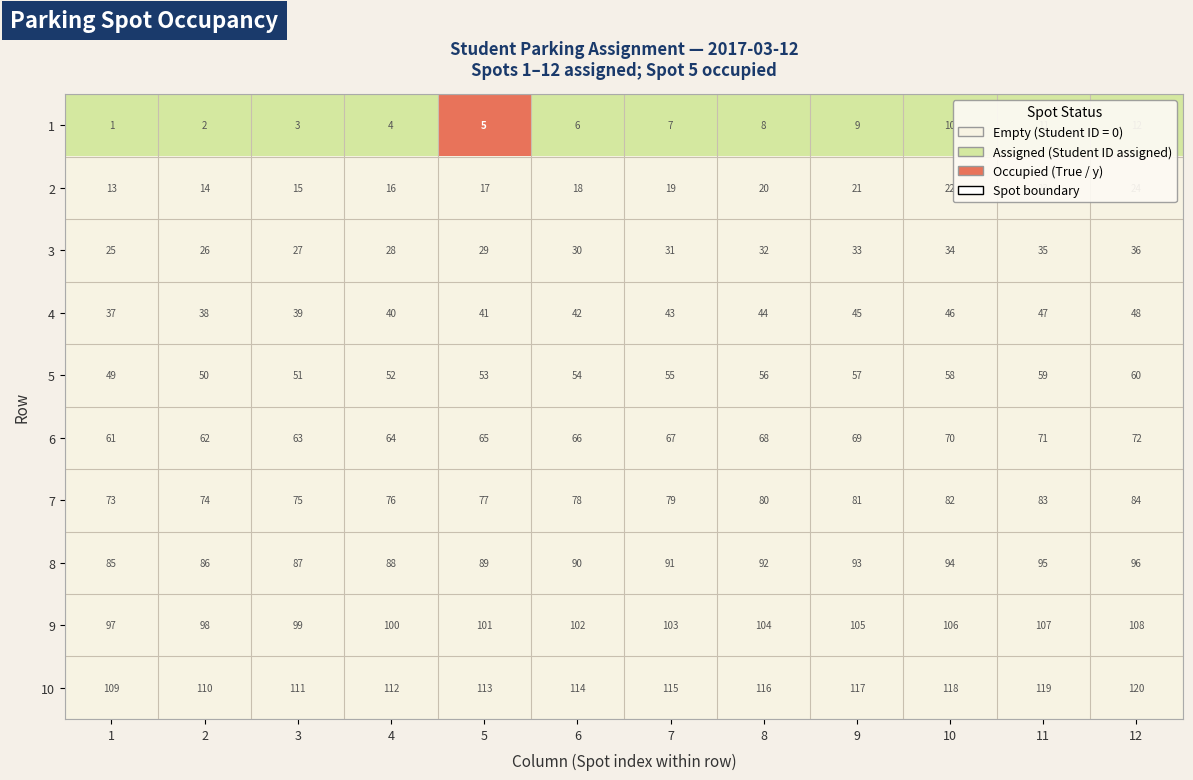

How many distinct data groups are displayed?

10